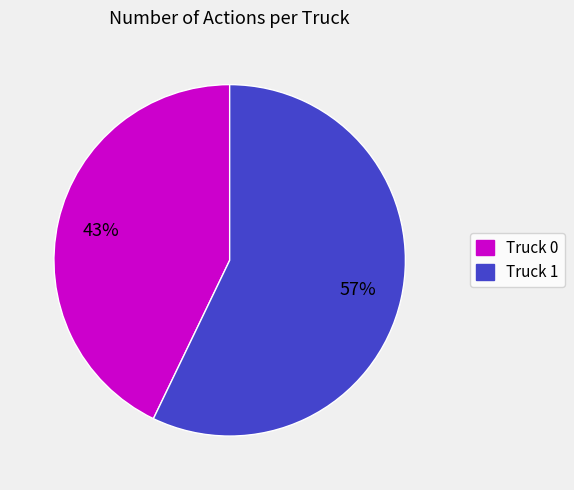

To the nearest percent, what is the average slice percentage?

50%